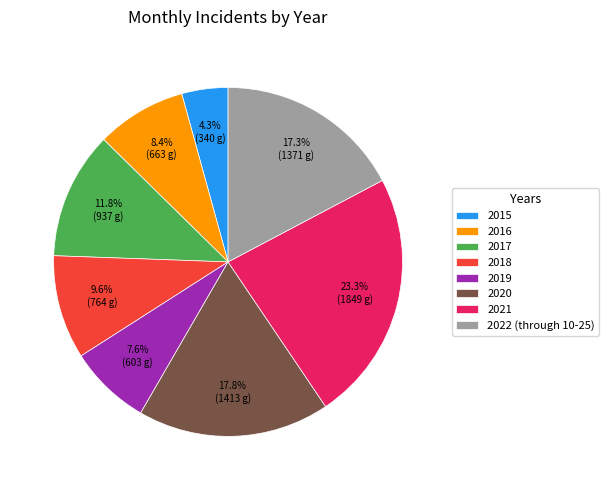

Which slice is the smallest?

2015